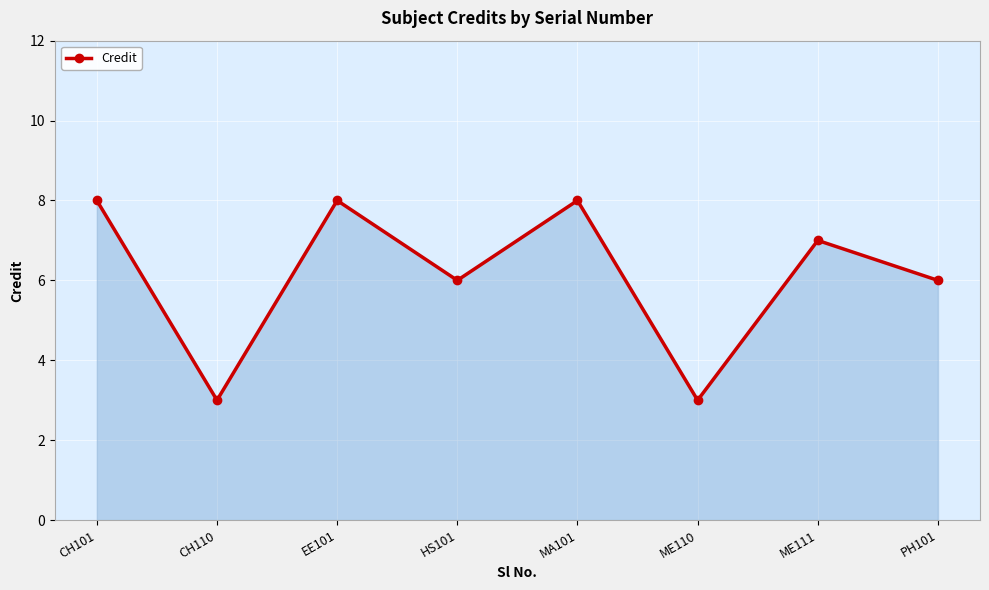

Reading left to right, what are all the values shown in this chart?

8	3	8	6	8	3	7	6